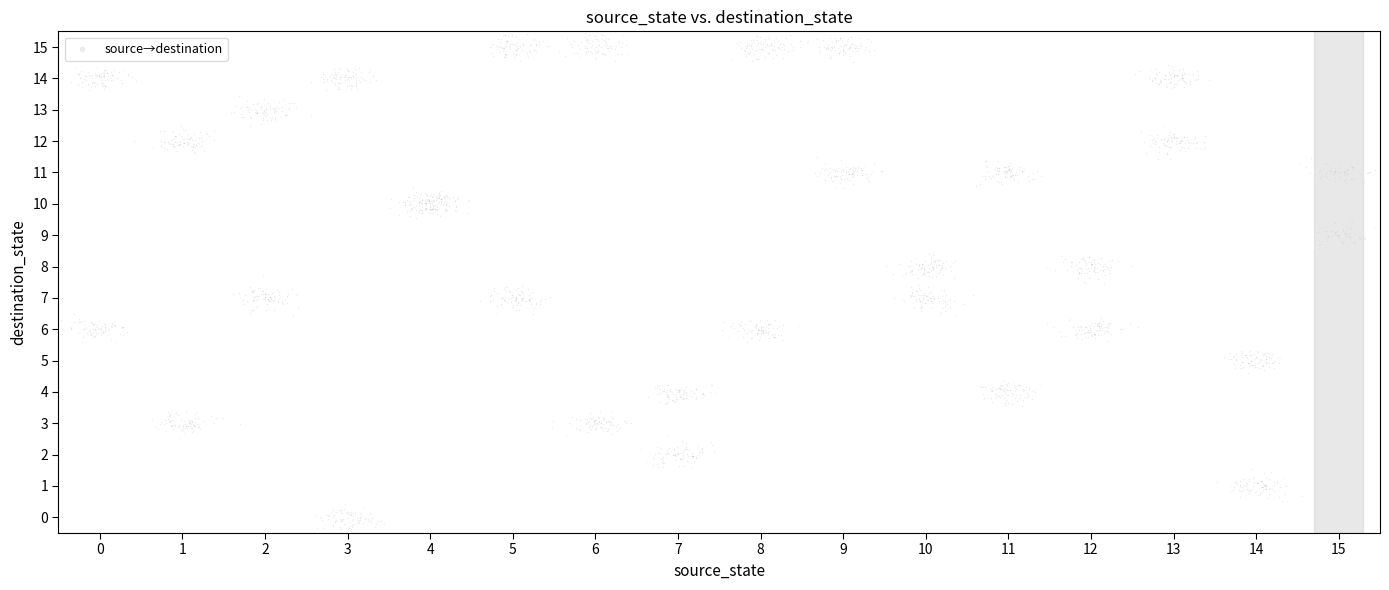

What is the range of X values (max minus min)?

16.0